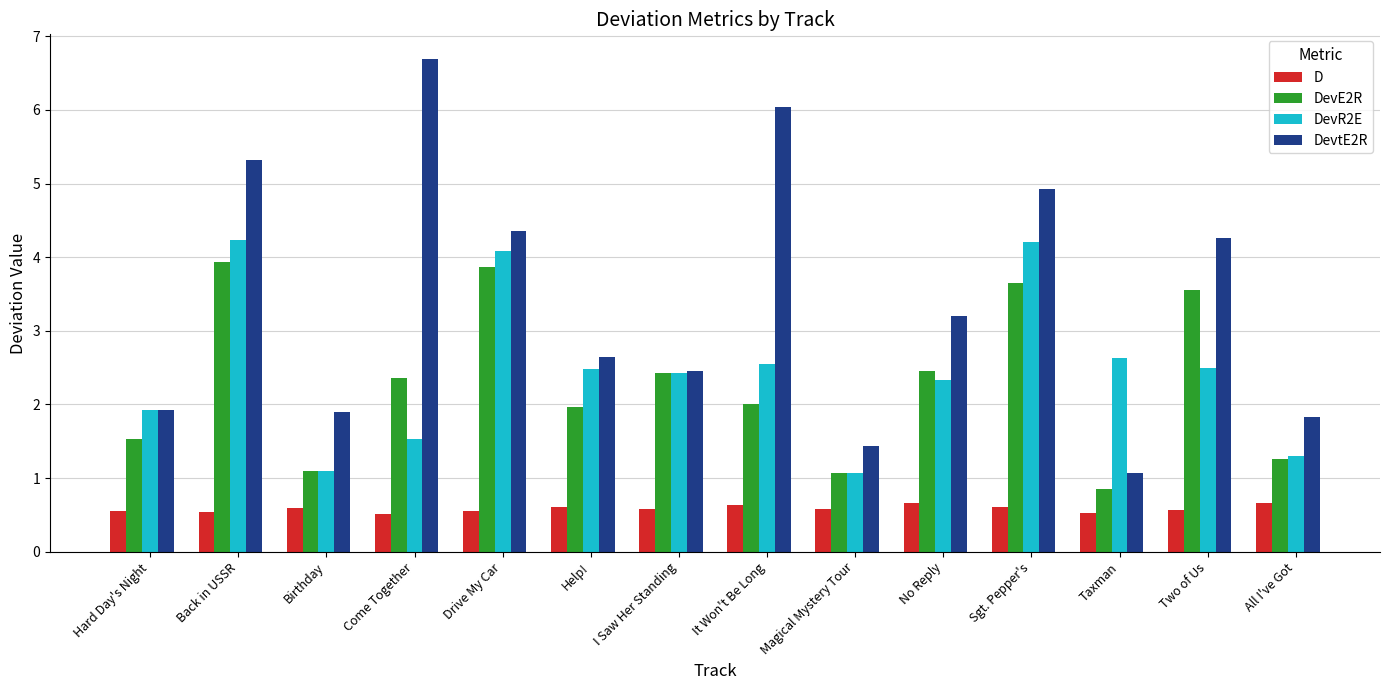

Is the value of DevtE2R at Sgt. Pepper's greater than the value of DevE2R at Taxman?

Yes